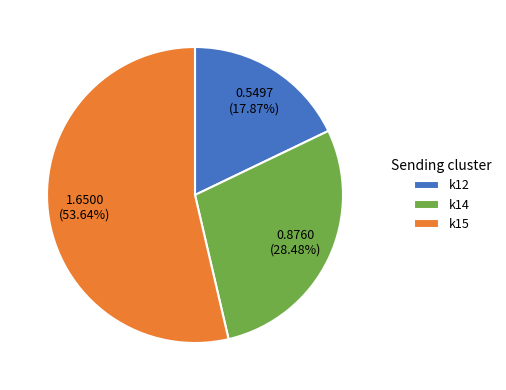

What is the largest slice in the pie chart?

k15